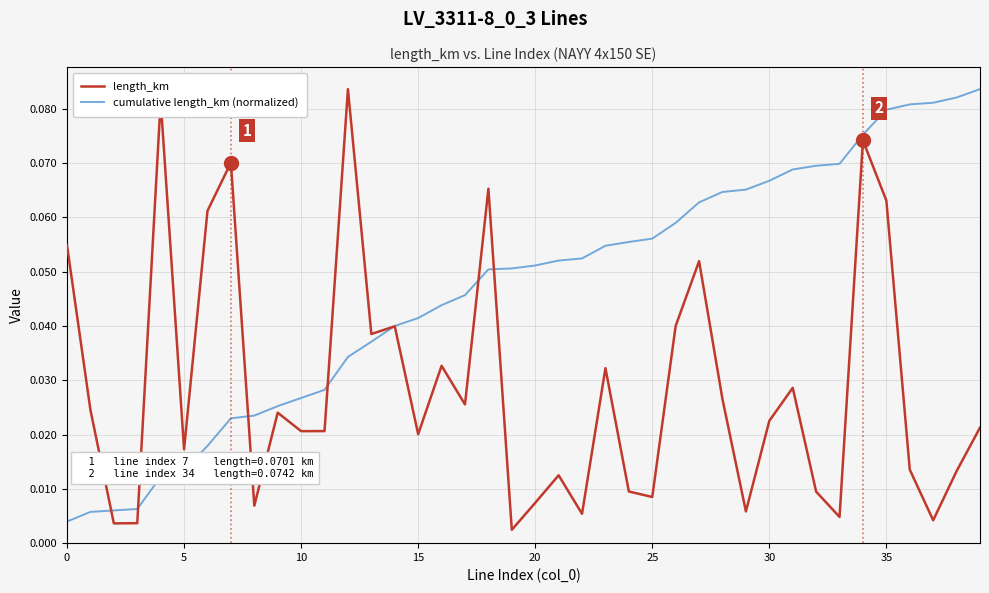

Rank the series by their average value, from highest to lowest.

cumulative length_km (normalized), length_km